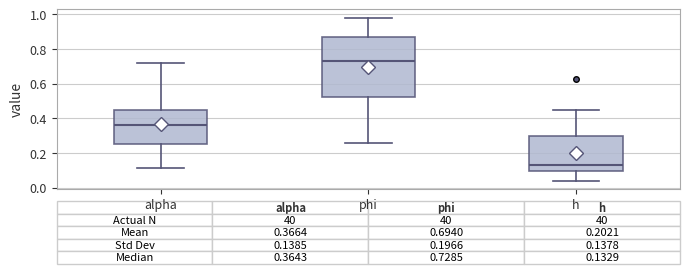

Which box is the tallest, from its lower edge to its upper edge?

phi